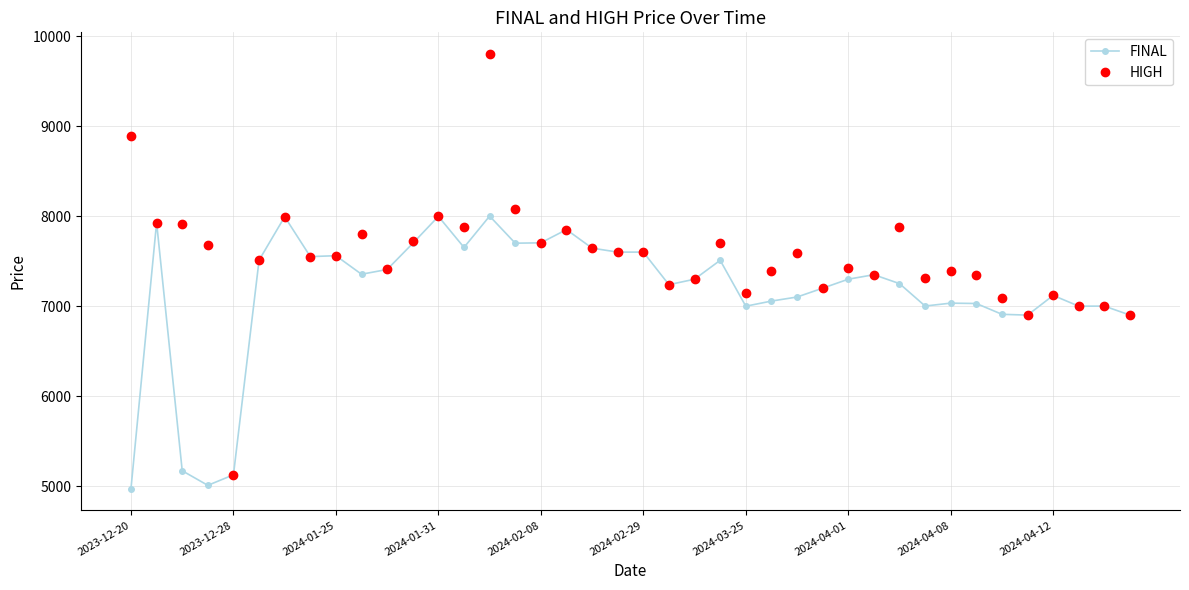

What is the value of the FINAL point at the 29th from the left?

7299